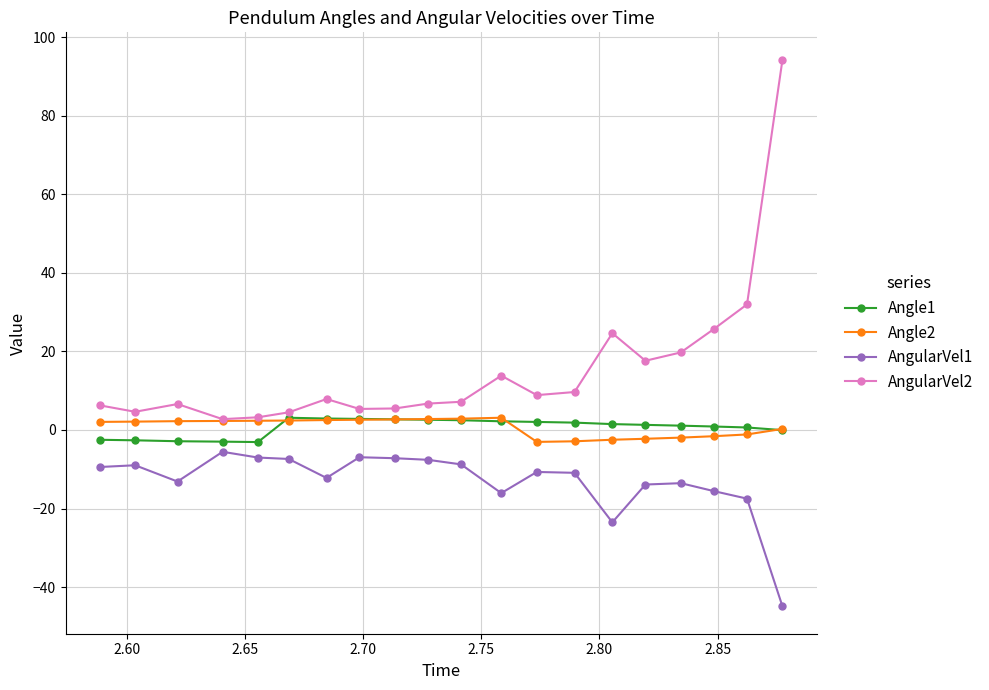

True or false: AngularVel2 has more than 2 points higher than both neighbors.

True